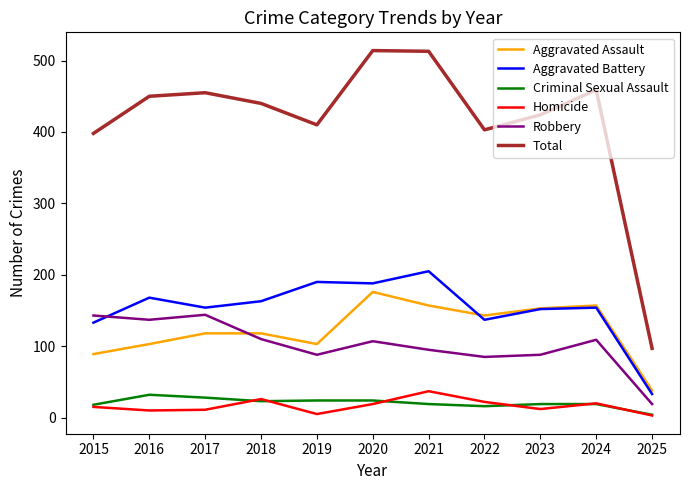

Between 2024 and 2025, which series saw the biggest shift?

Total